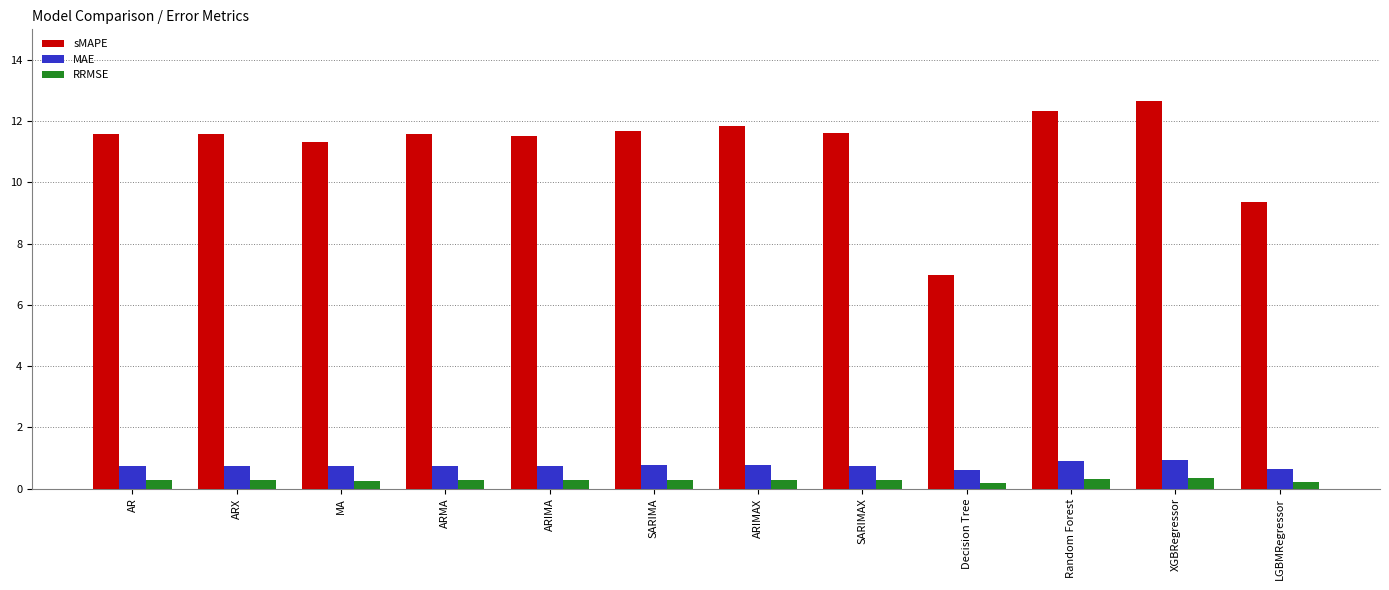

True or false: MAE has a value of 0.7 at SARIMAX.

True